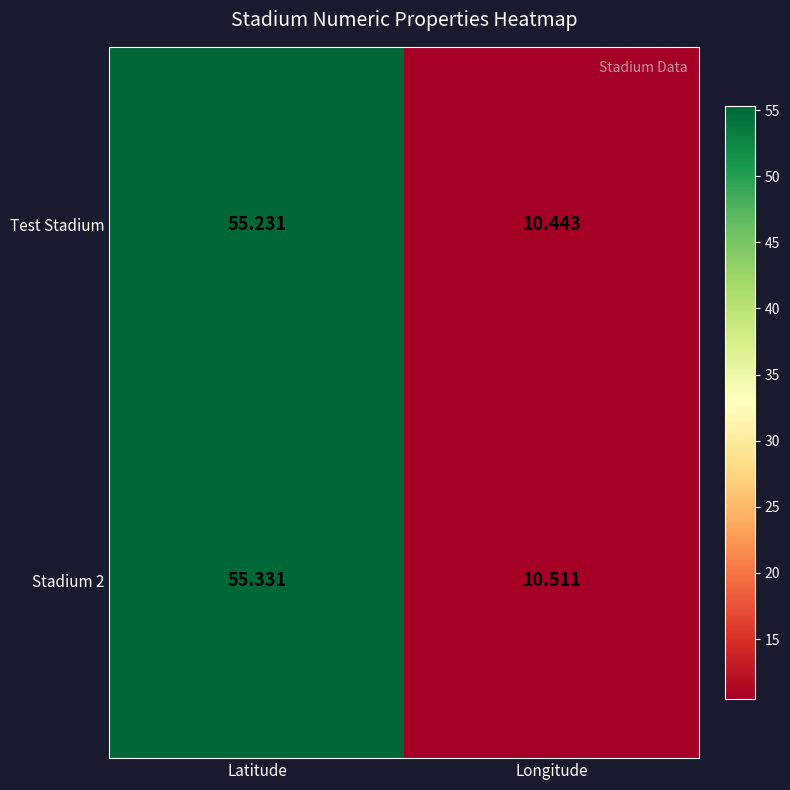

Where does the Stadium 2 series first go above 55?

Latitude